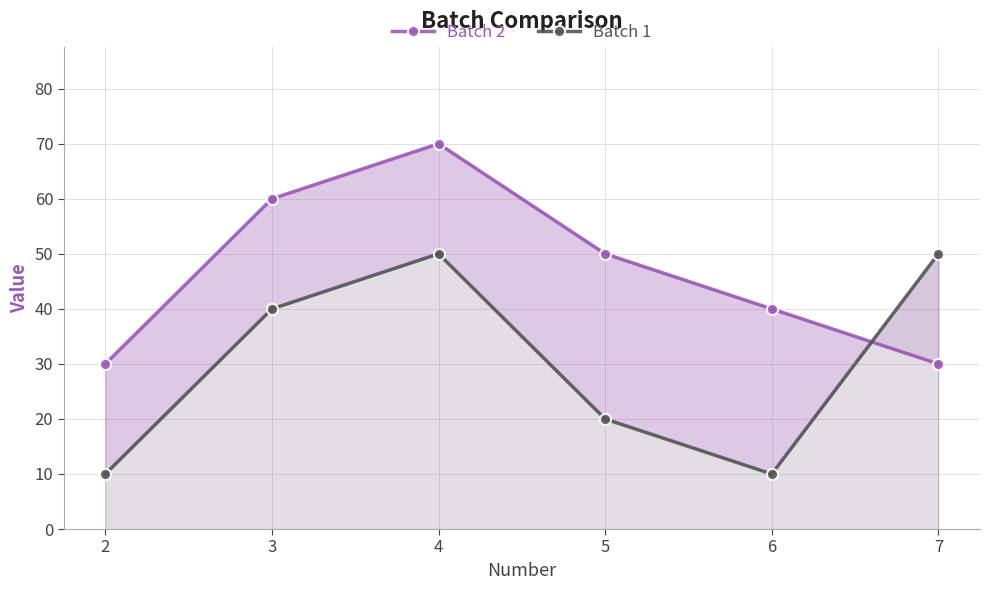

What is the value of the Batch 2 point at the 4th from the left?

50